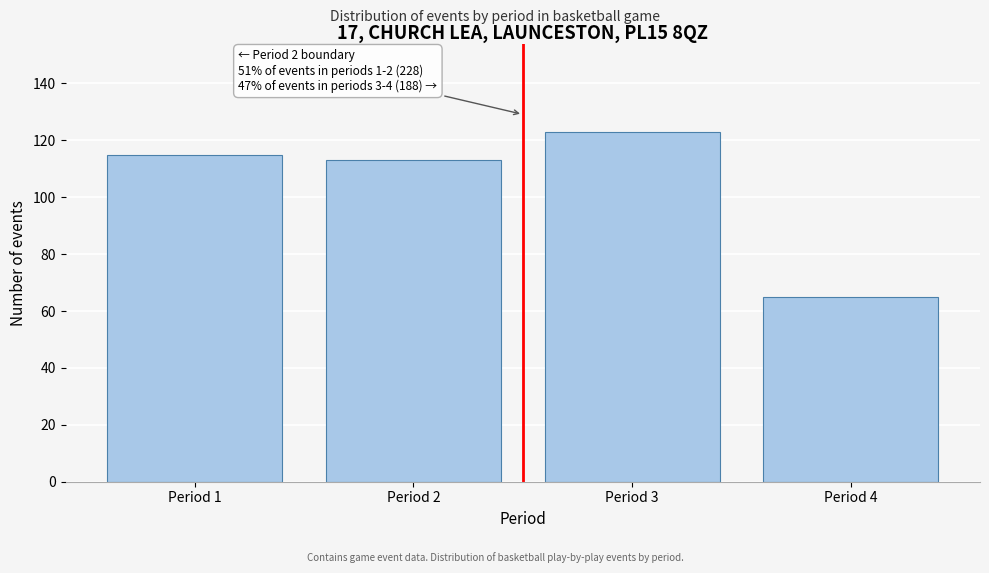

Reading left to right, extract all data points from this chart.

Period 1=115	Period 2=113	Period 3=123	Period 4=65